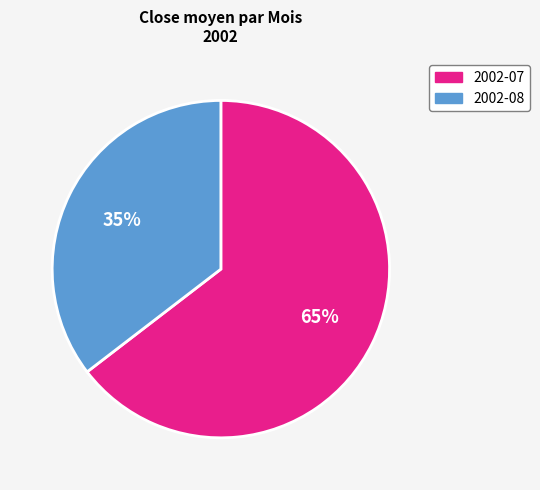

Does 2002-07 account for over 50% of the chart?

Yes